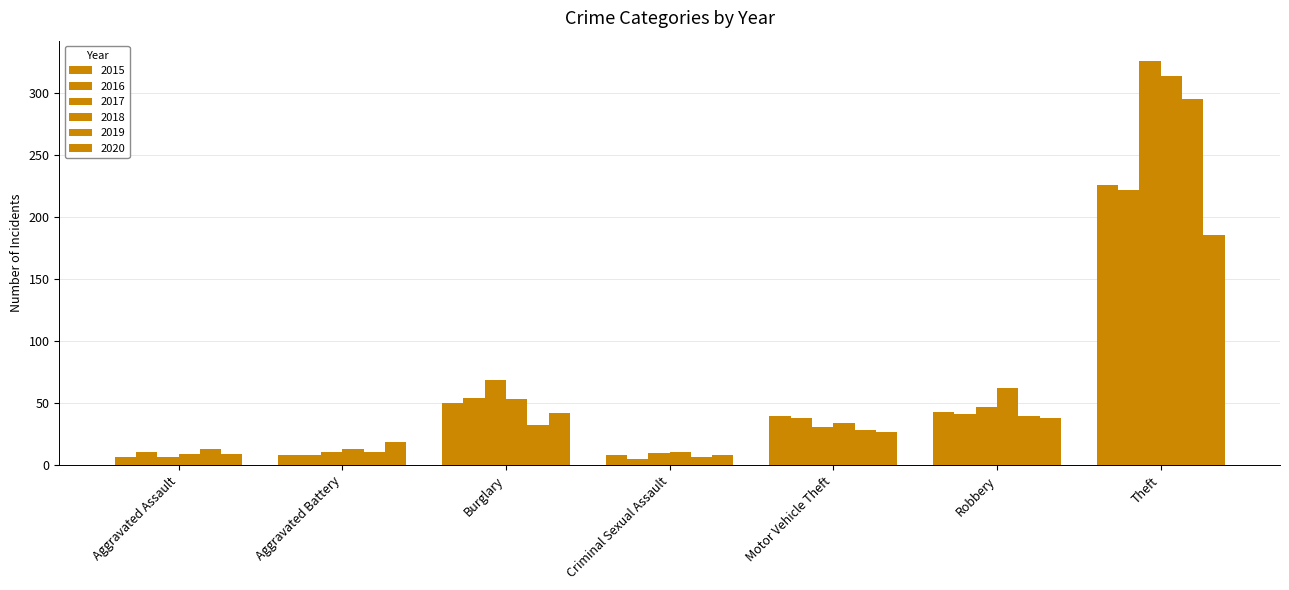

How many distinct data groups are displayed?

6